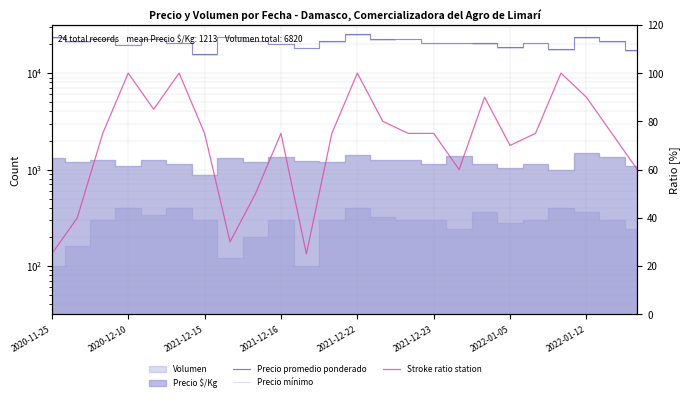

What is the difference between the maximum and minimum values in the Precio promedio ponderado series?

9750